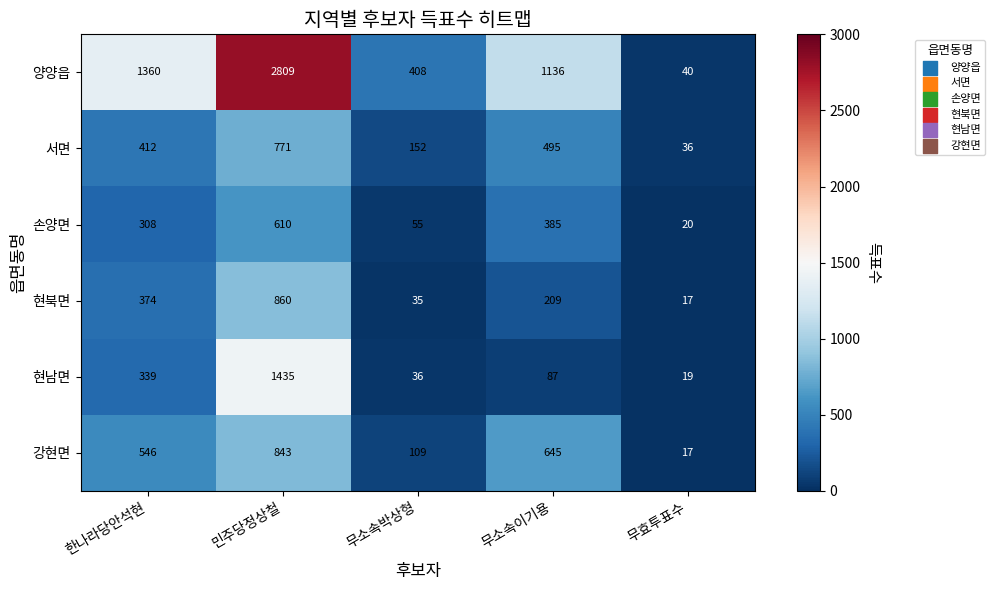

What is the sum of the 손양면 values at 민주당정상철 and 무소속이기용?

995